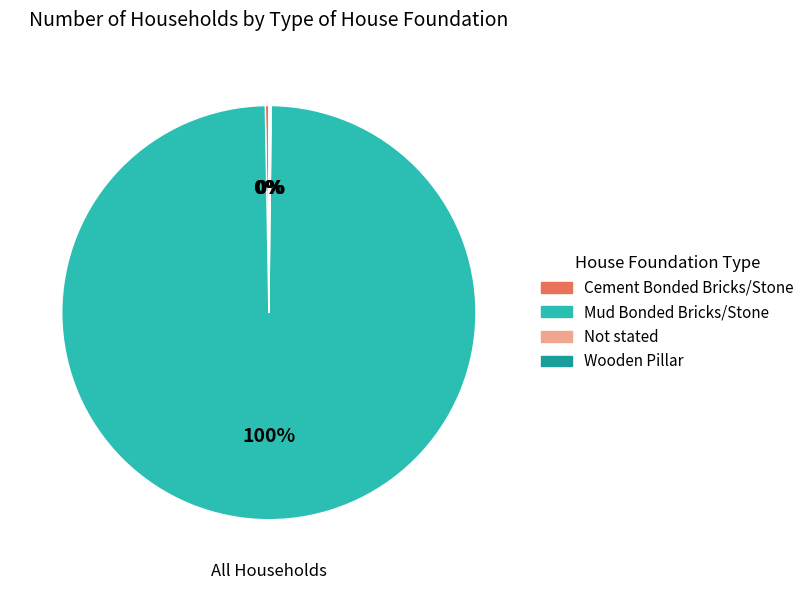

Which category has the biggest portion of the pie?

Mud Bonded Bricks/Stone